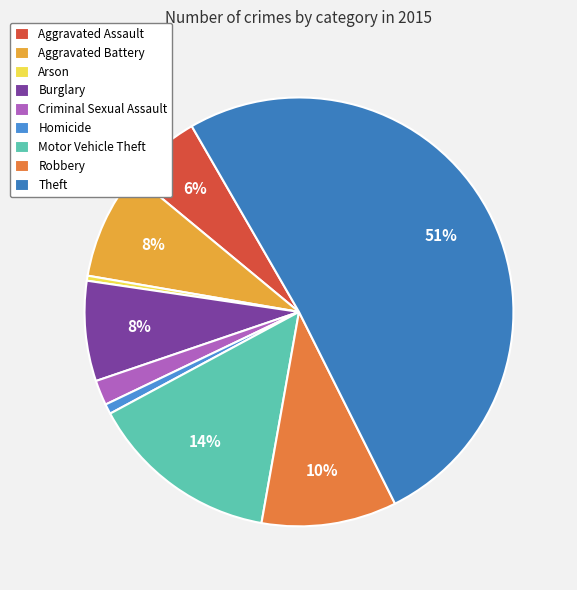

What is the majority slice?

Theft